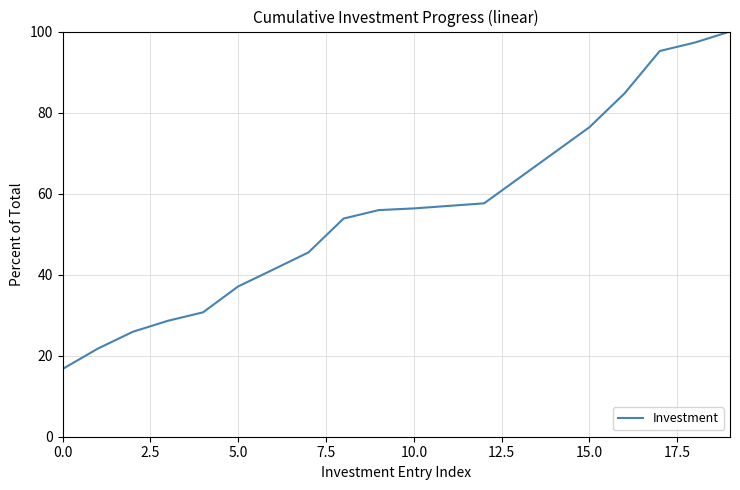

Does the chart display data point markers on the line(s)?

No